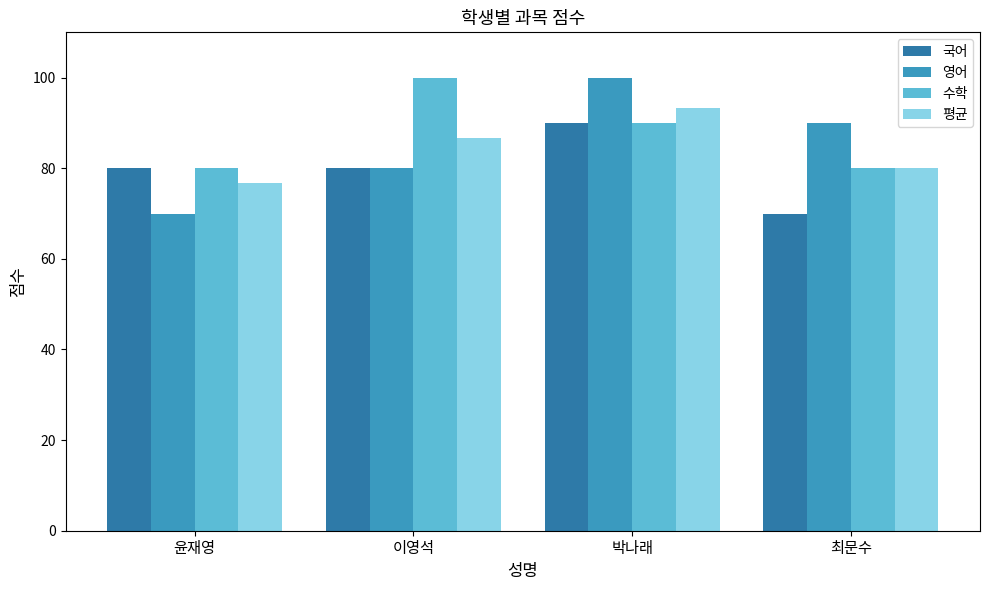

Rank the categories by 평균 value from highest to lowest.

박나래, 이영석, 최문수, 윤재영